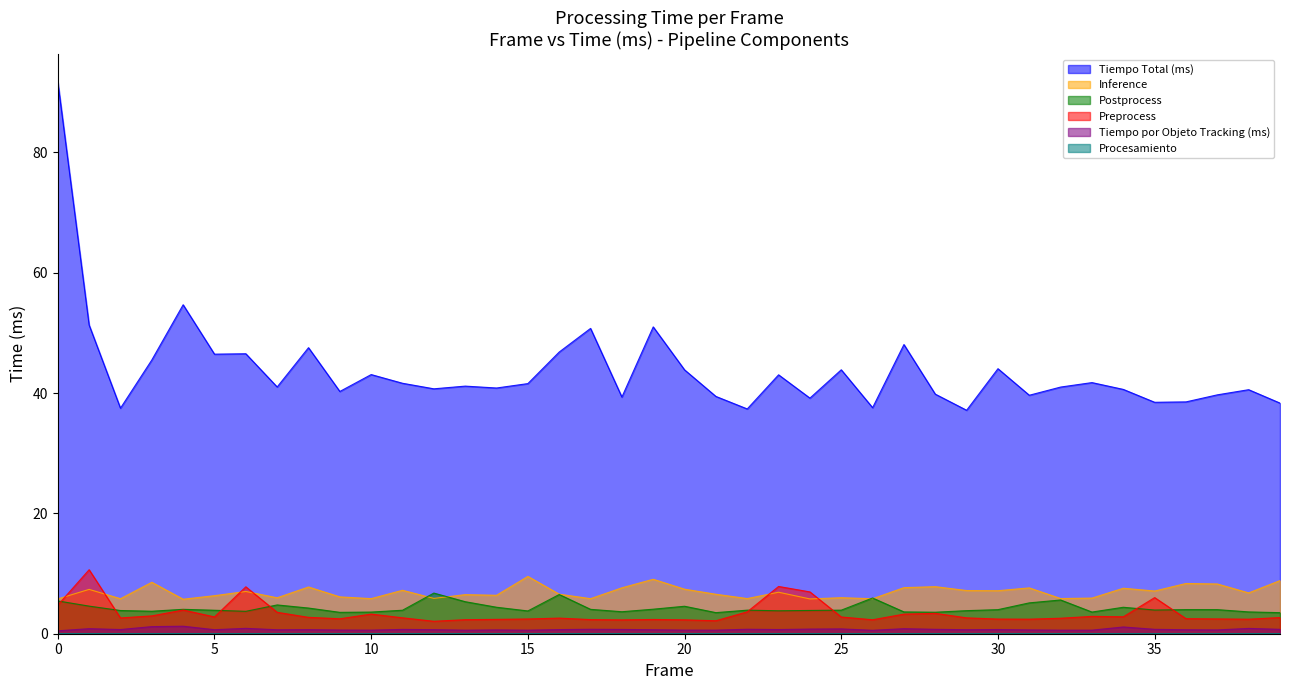

Reading left to right, transcribe all the data shown in this chart.

Tiempo Total (ms): 91.8	51.3	37.5	45.5	54.7	46.5	46.5	41.0	47.5	40.3	43.1	41.6	40.7	41.2	40.8	41.6	46.8	50.7	39.3	51.0	43.9	39.4	37.4	43.0	39.2	43.9	37.6	48.1	39.8	37.1	44.0	39.6	41.0	41.7	40.6	38.5	38.5	39.7	40.6	38.3
Inference: 5.8	7.4	5.8	8.5	5.7	6.3	7.0	6.0	7.8	6.1	5.8	7.2	5.9	6.5	6.4	9.5	6.6	5.8	7.6	9.1	7.4	6.6	5.8	6.9	5.8	6.0	5.8	7.7	7.8	7.2	7.1	7.6	5.8	5.9	7.6	7.1	8.4	8.3	6.8	8.8
Postprocess: 5.5	4.6	3.9	3.7	4.1	3.9	3.7	4.8	4.3	3.6	3.6	3.9	6.8	5.3	4.4	3.8	6.5	4.1	3.7	4.1	4.6	3.5	3.9	3.8	3.9	3.9	5.9	3.6	3.6	3.8	4.0	5.1	5.6	3.6	4.4	3.9	4.0	4.0	3.6	3.5
Preprocess: 4.8	10.6	2.6	3.0	3.9	2.8	7.8	3.6	2.7	2.5	3.3	2.6	2.1	2.3	2.4	2.5	2.6	2.3	2.3	2.4	2.3	2.2	3.6	7.9	7.0	2.8	2.3	3.3	3.4	2.6	2.4	2.4	2.6	2.9	2.8	6.0	2.5	2.5	2.4	2.7
Procesamiento: 0.0	0.0	0.0	0.0	0.0	0.0	0.0	0.0	0.0	0.0	0.0	0.0	0.0	0.0	0.0	0.0	0.0	0.0	0.0	0.0	0.0	0.0	0.0	0.0	0.0	0.0	0.0	0.0	0.0	0.0	0.0	0.0	0.0	0.0	0.0	0.0	0.0	0.0	0.0	0.0
Tiempo por Objeto Tracking (ms): 0.5	0.8	0.7	1.2	1.2	0.7	0.9	0.7	0.7	0.6	0.6	0.7	0.7	0.6	0.6	0.6	0.7	0.7	0.7	0.7	0.6	0.6	0.7	0.7	0.8	0.8	0.6	0.8	0.7	0.7	0.7	0.6	0.6	0.6	1.1	0.7	0.7	0.6	0.9	0.7